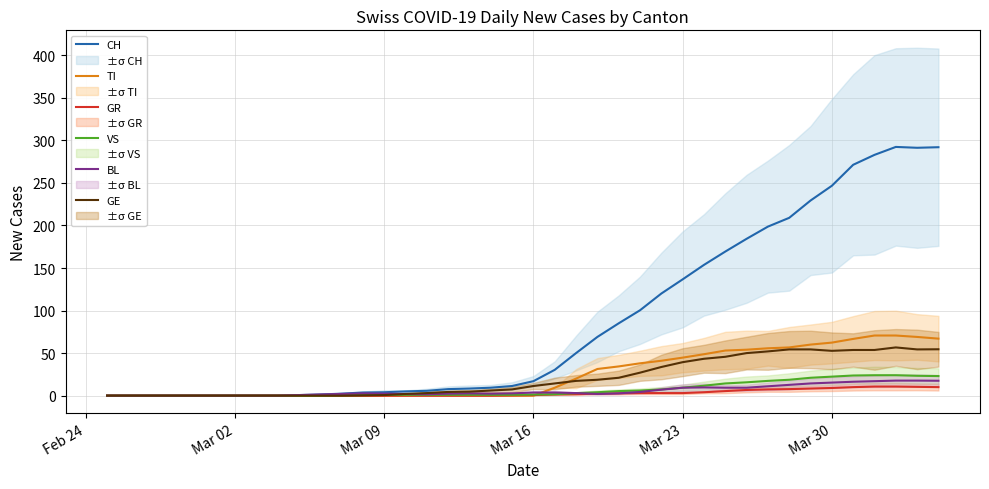

What is the maximum value for GR?

10.7